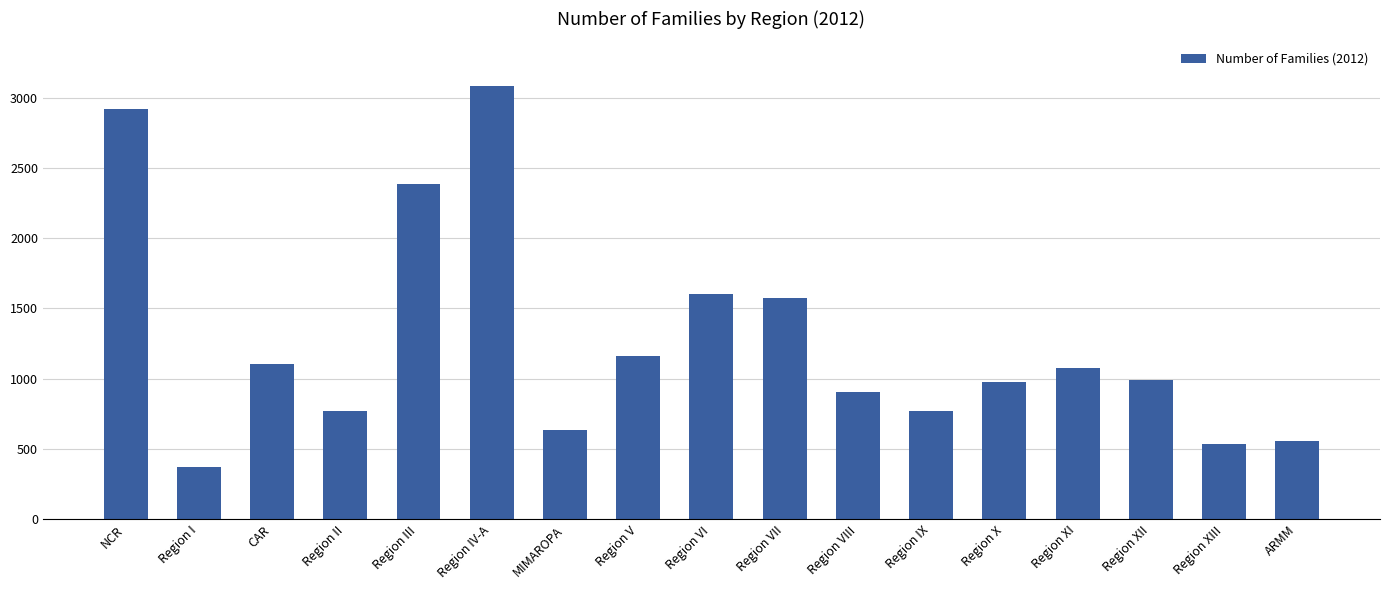

What is the sum of the values at Region IX and NCR?

3689